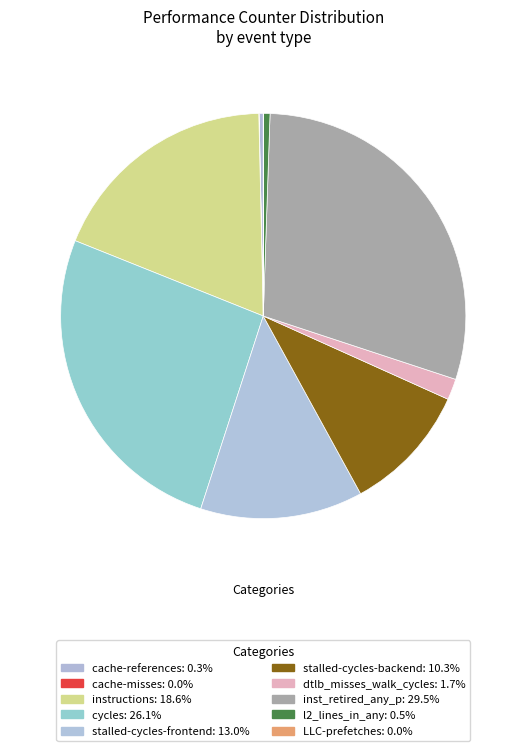

True or false: instructions accounts for 19% of the total.

True